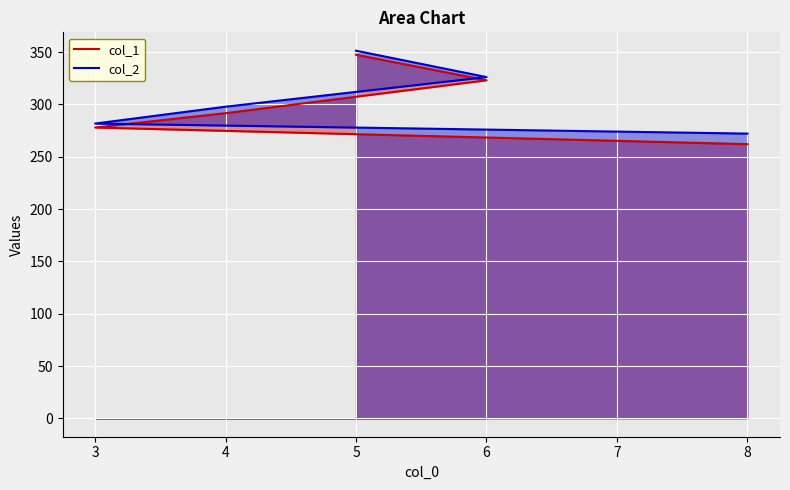

Reading left to right, list all the values displayed in this chart.

col_1: 262.1	278.0	291.7	323.1	347.6
col_2: 272.2	281.8	297.9	326.2	351.4